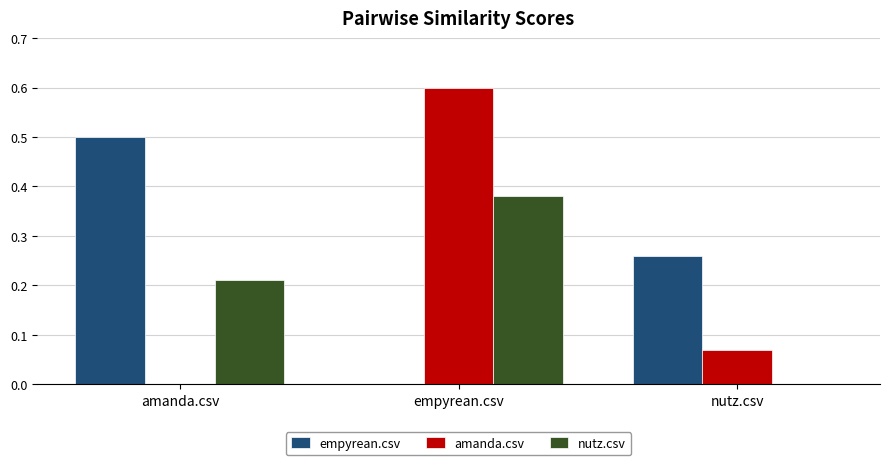

The value of amanda.csv at amanda.csv is 0.0. True or false?

True